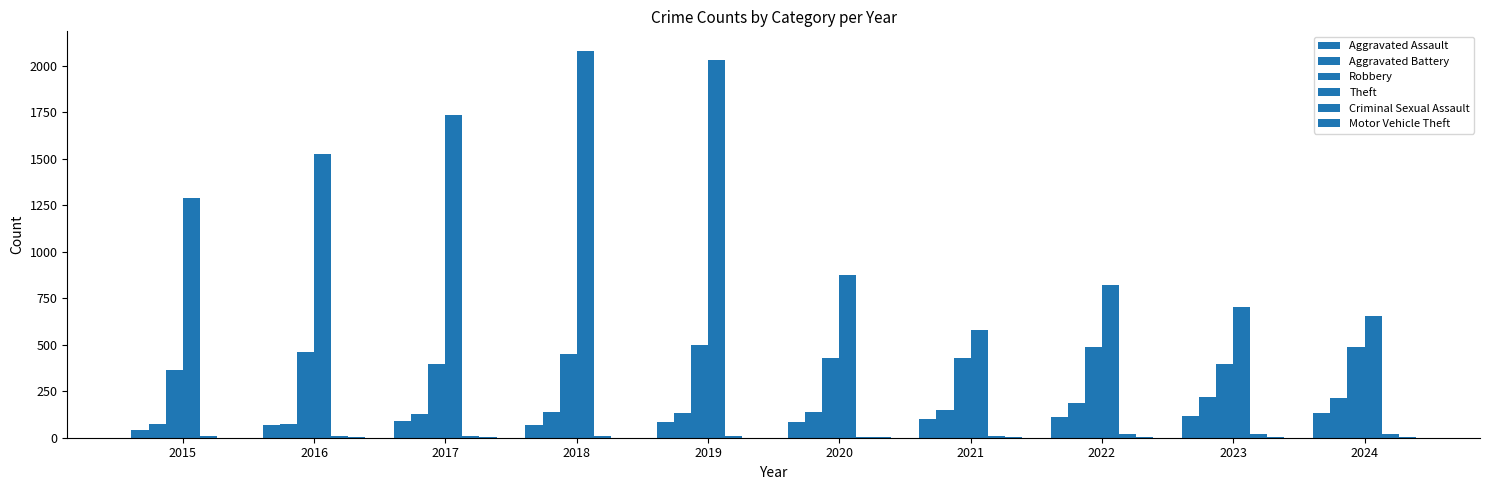

What is the difference between the second highest and second lowest values in the Criminal Sexual Assault series?

15